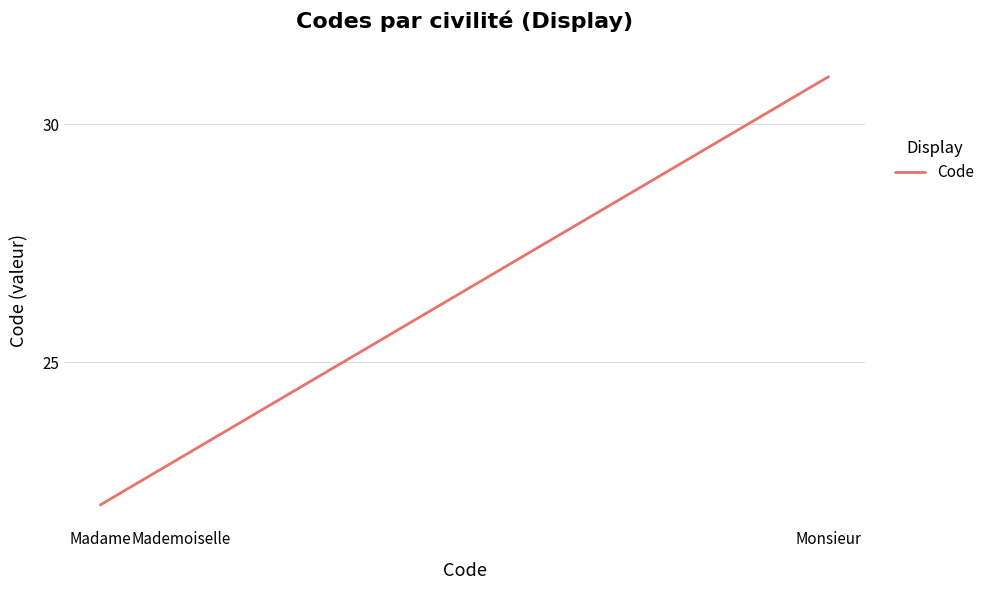

Reading left to right, what are all the values shown in this chart?

Madame=22	Mademoiselle=23	Monsieur=31